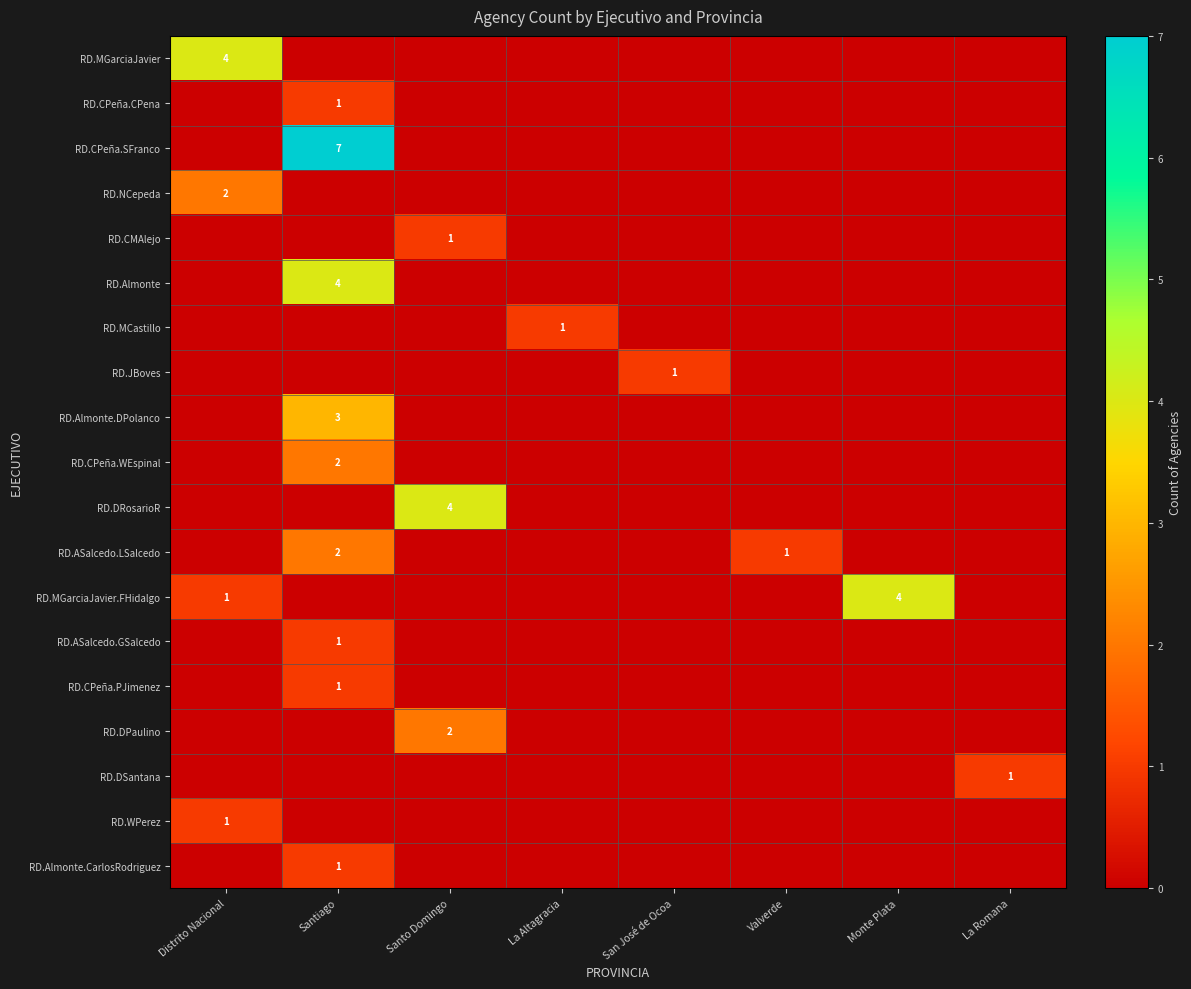

True or false: RD.DSantana has a value of 1 at La Romana.

True